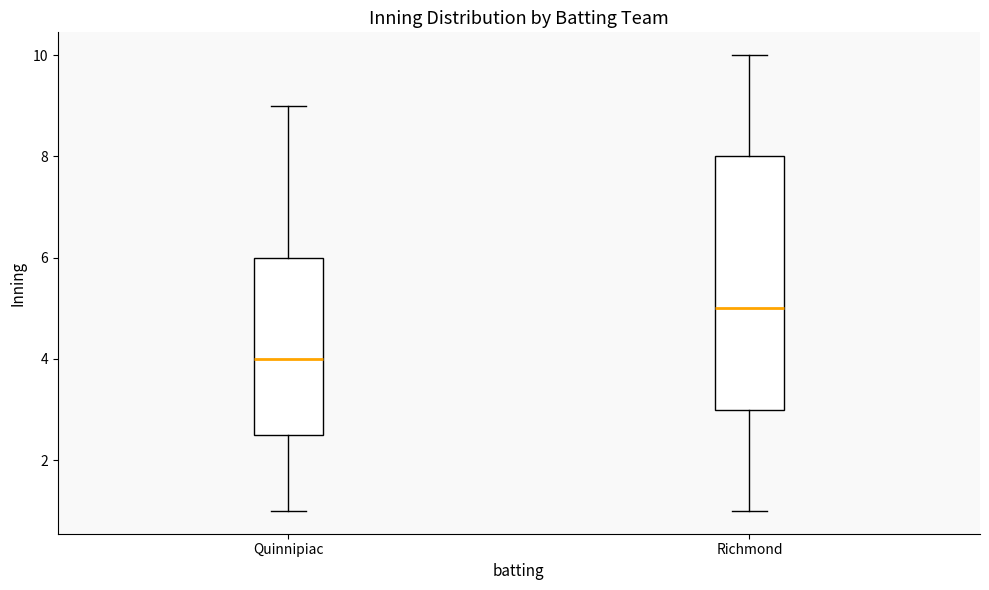

Comparing the boxes themselves (not the whiskers), which one is the tallest?

Richmond